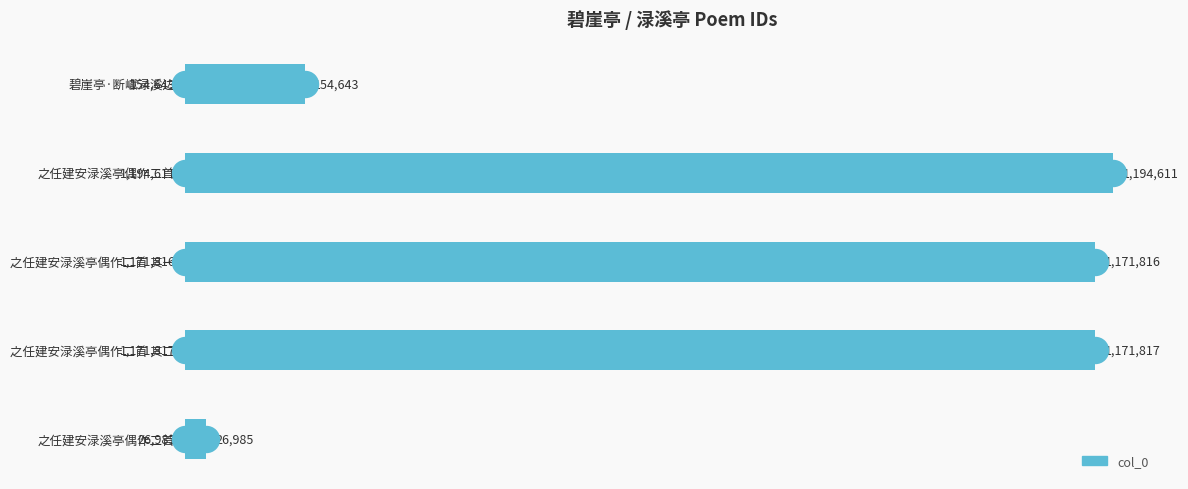

What is the change in value from 碧崖亭·断巘渌溪边 to 之任建安渌溪亭偶作二首?

+1039968